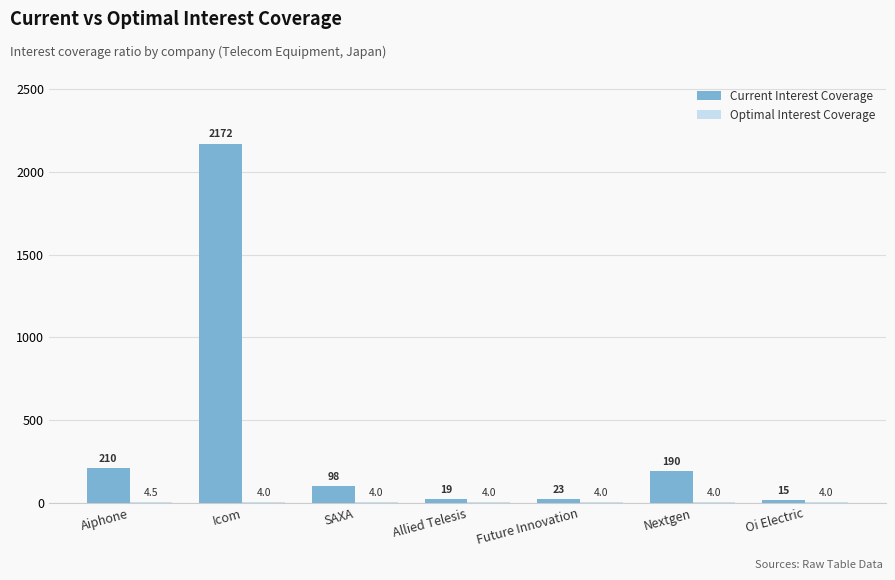

What value does the Current Interest Coverage series have at Oi Electric?

15.4